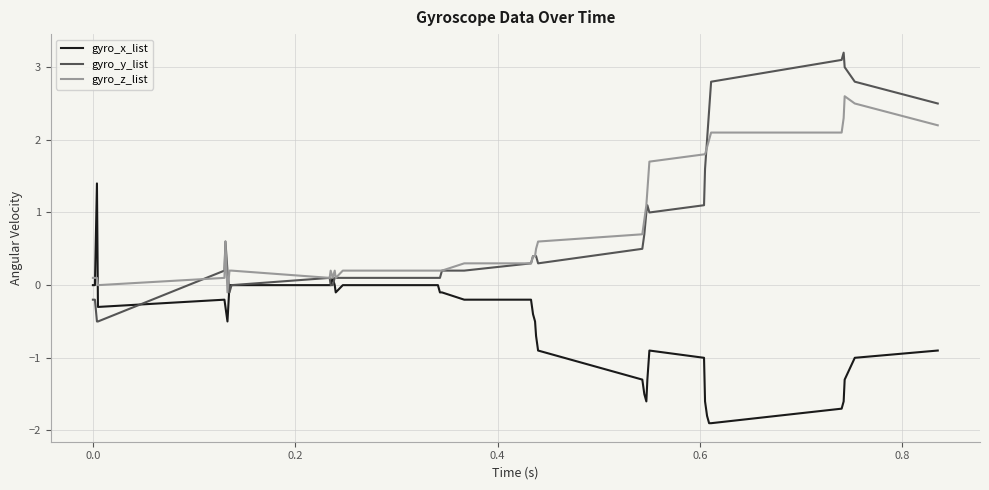

List the series in order of their peak value, lowest first.

gyro_x_list, gyro_z_list, gyro_y_list